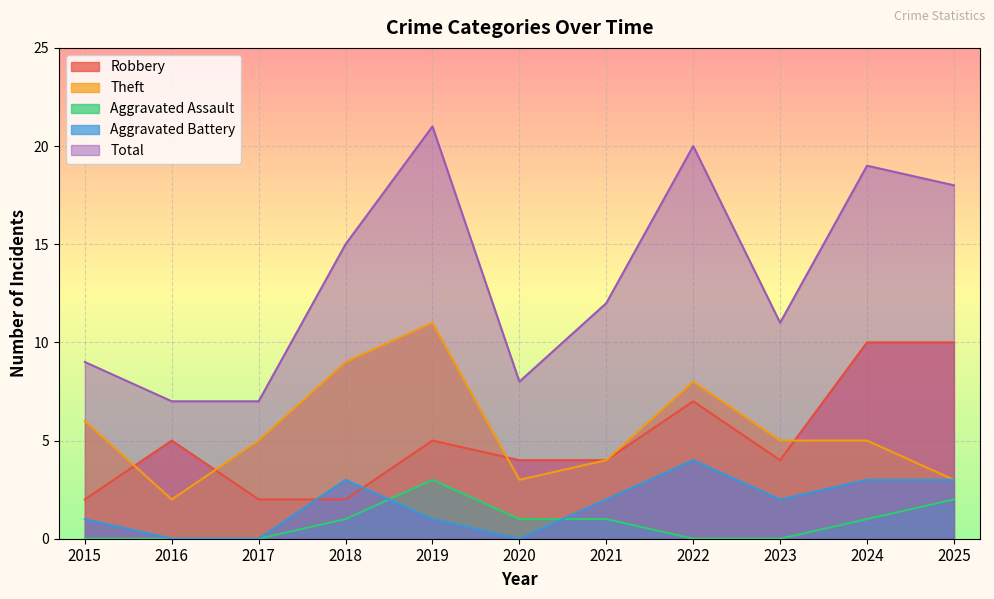

Does the chart display data point markers on the line(s)?

No